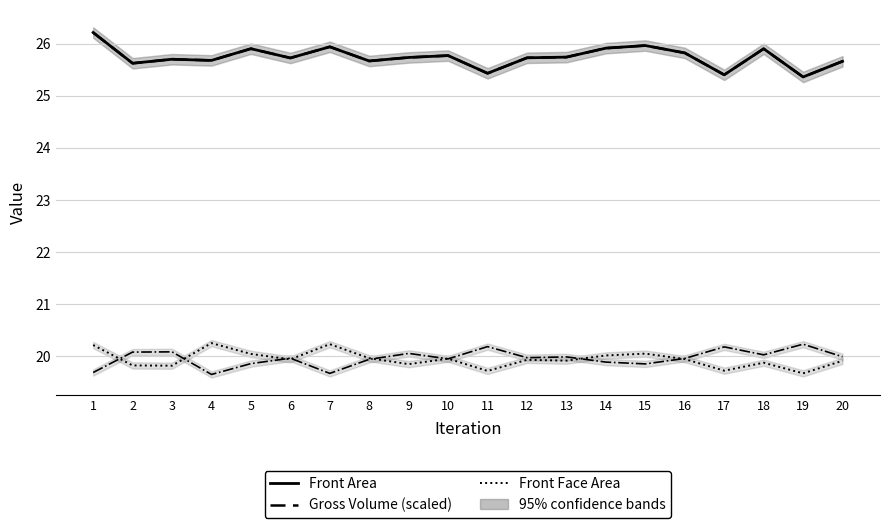

What is the value of the Back Face Area point at the 14th from the left?

19.9